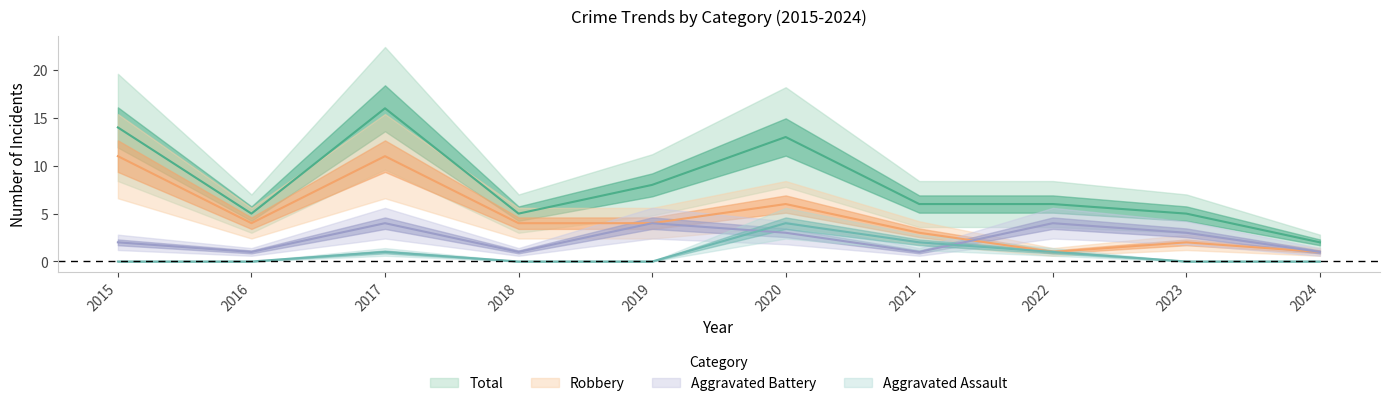

True or false: Aggravated Assault and Robbery cross at least once.

False